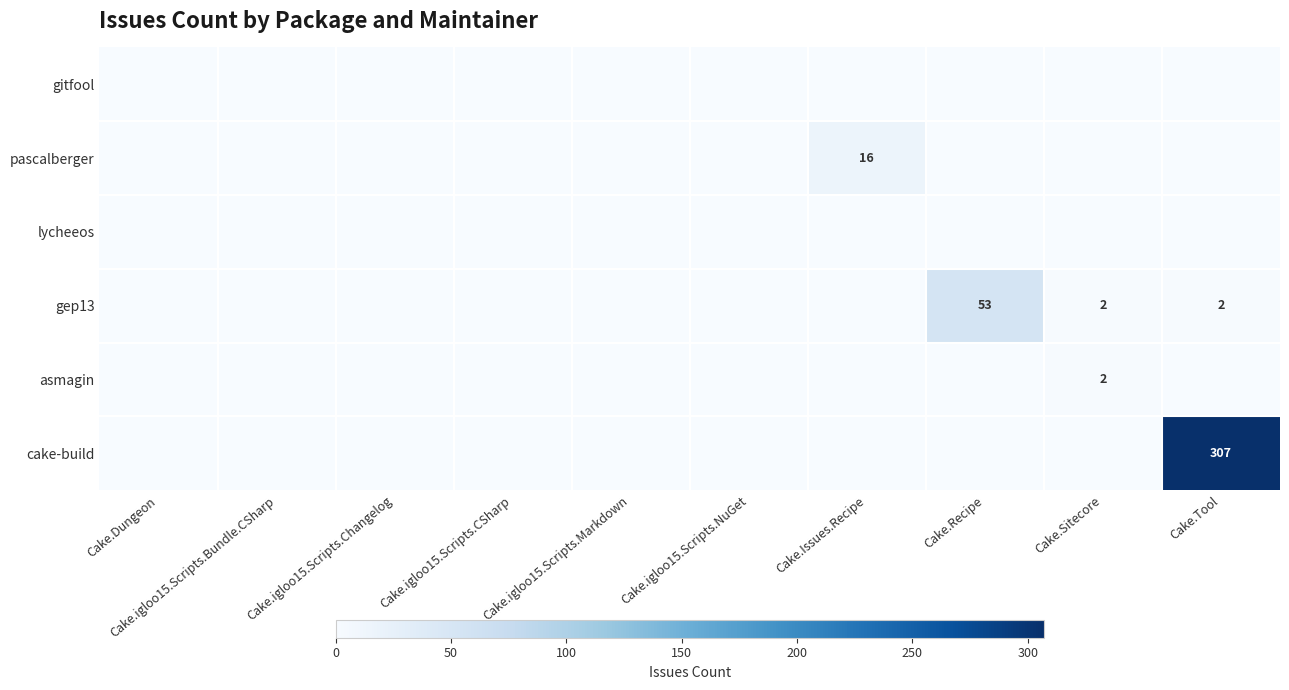

The value of asmagin at Cake.Sitecore is 2. True or false?

True